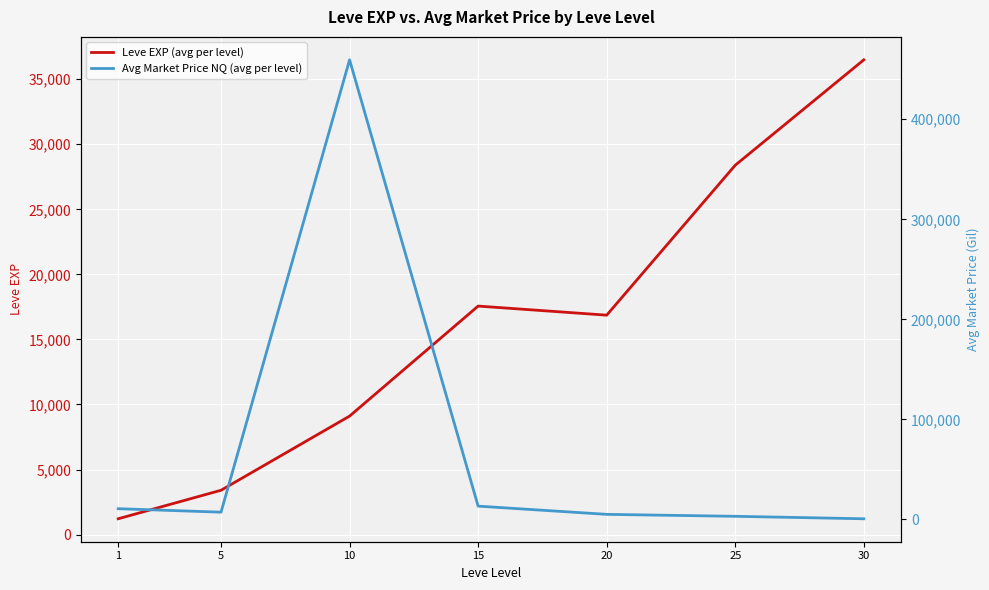

Which category has the highest value in the Leve EXP (avg per level) series?

30